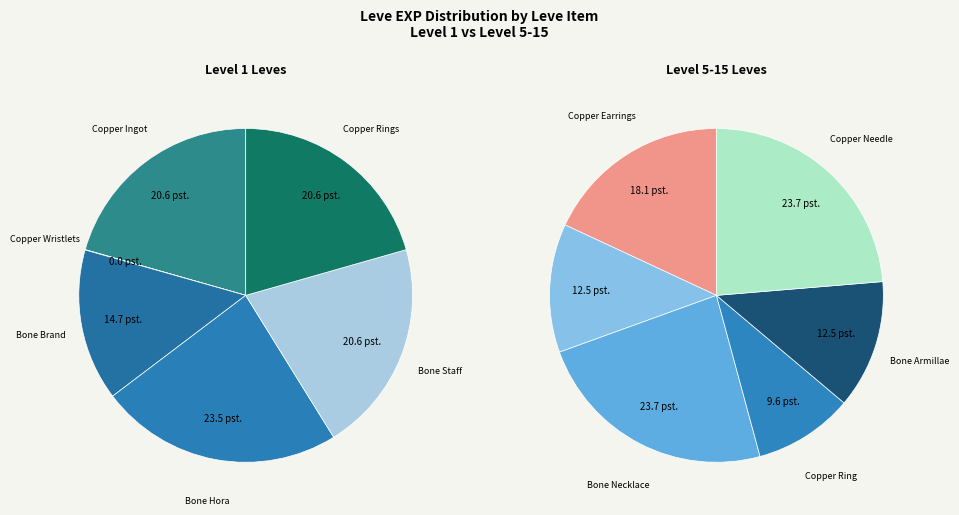

Is the sum of Copper Ring and Copper Wristlets greater than half?

No